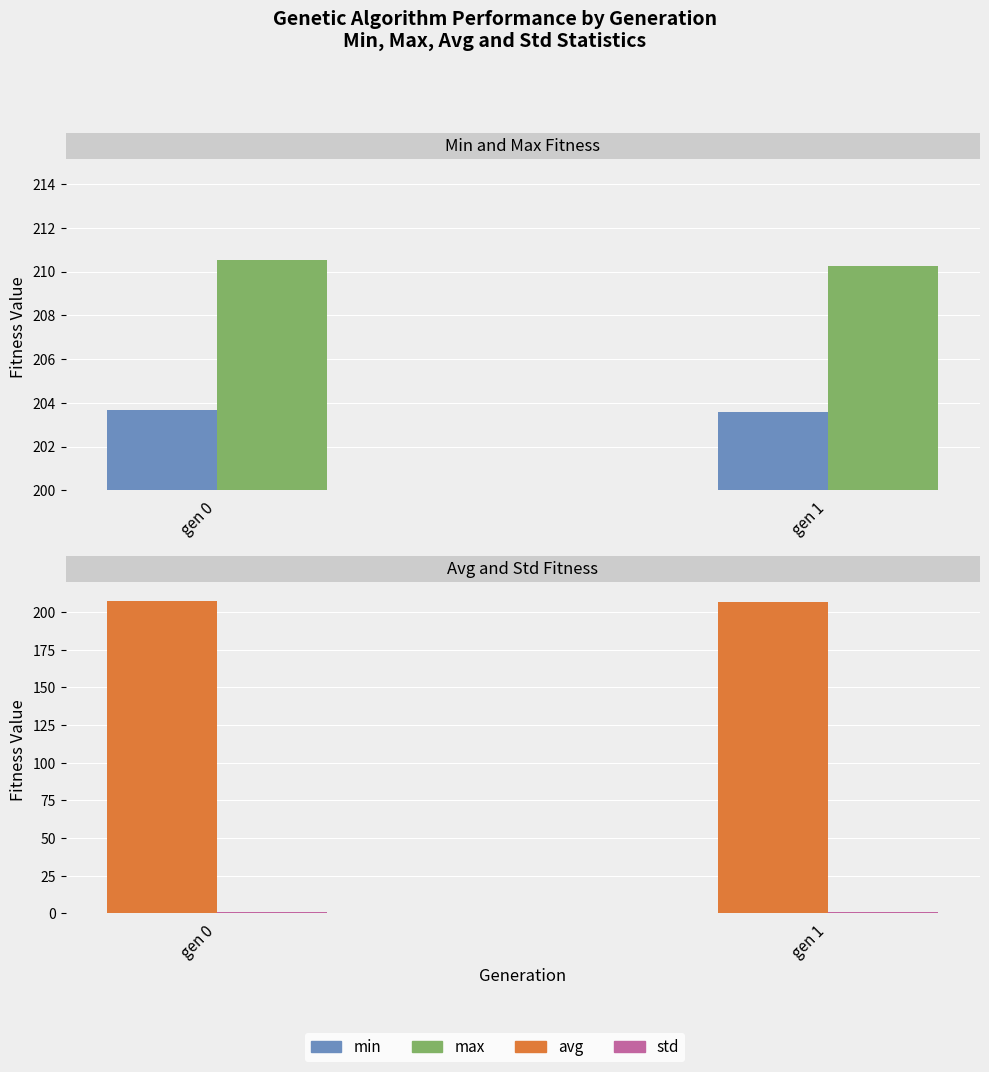

How many std values are between 0 and 1?

2